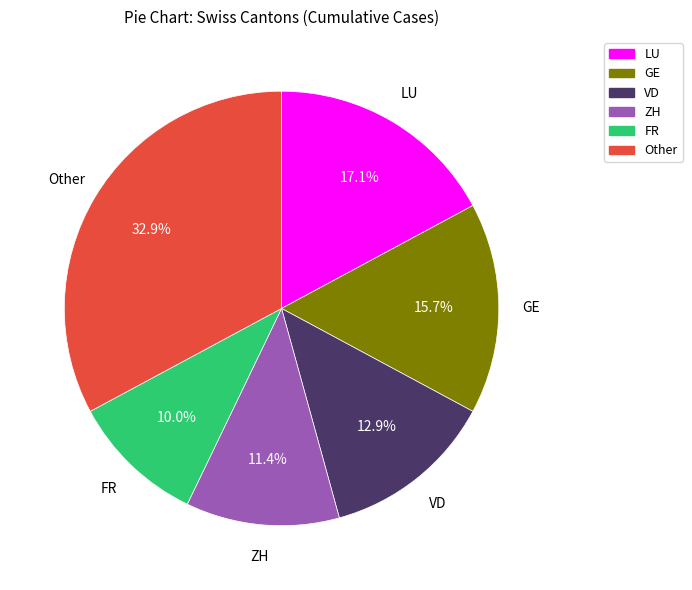

Is there any slice that represents more than half of the pie?

No